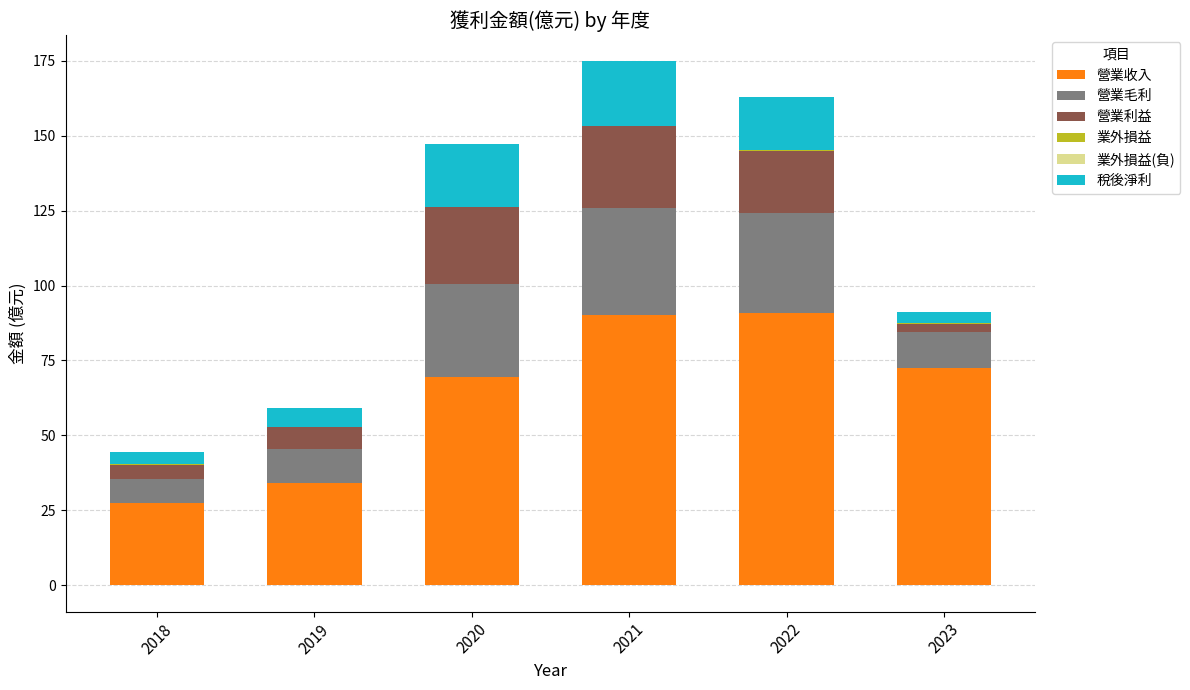

The 稅後淨利 series shows 4.1 at 2018. True or false?

True